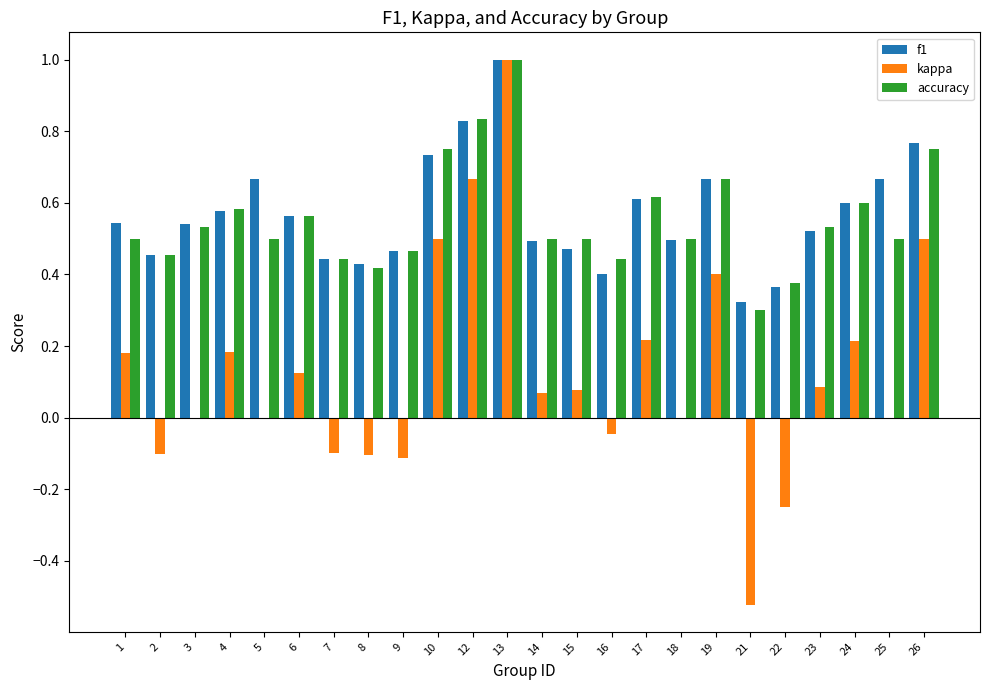

What is the maximum value for f1?

1.0